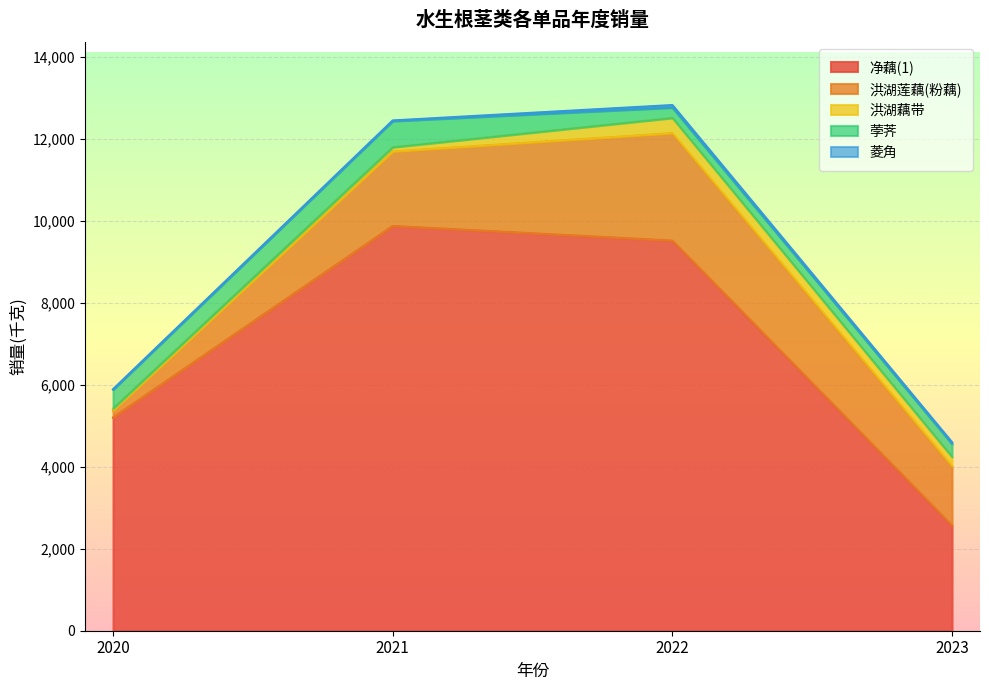

Does the chart display data point markers on the line(s)?

No